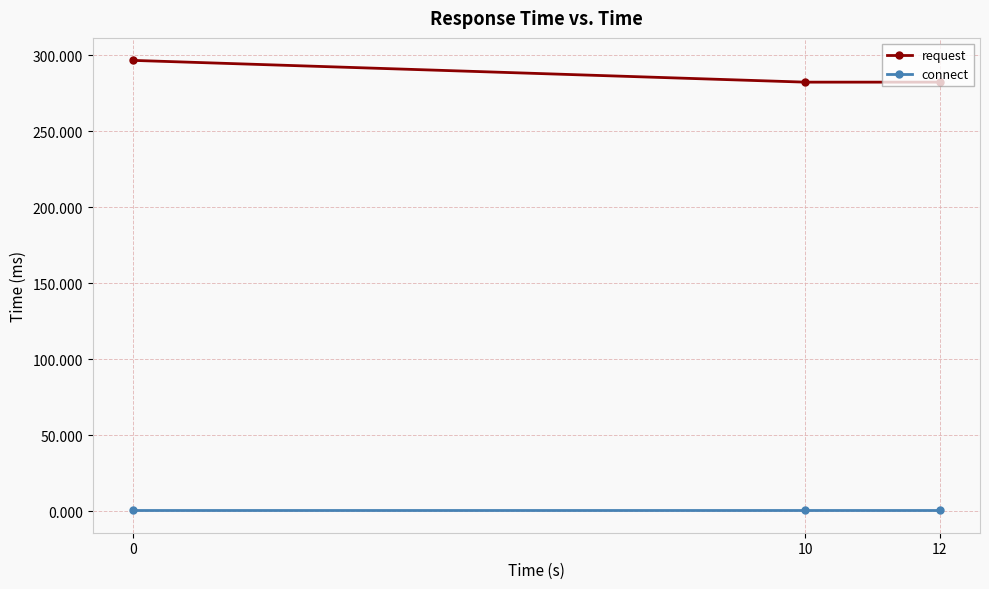

Rank the series by their maximum value, from lowest to highest.

connect, request